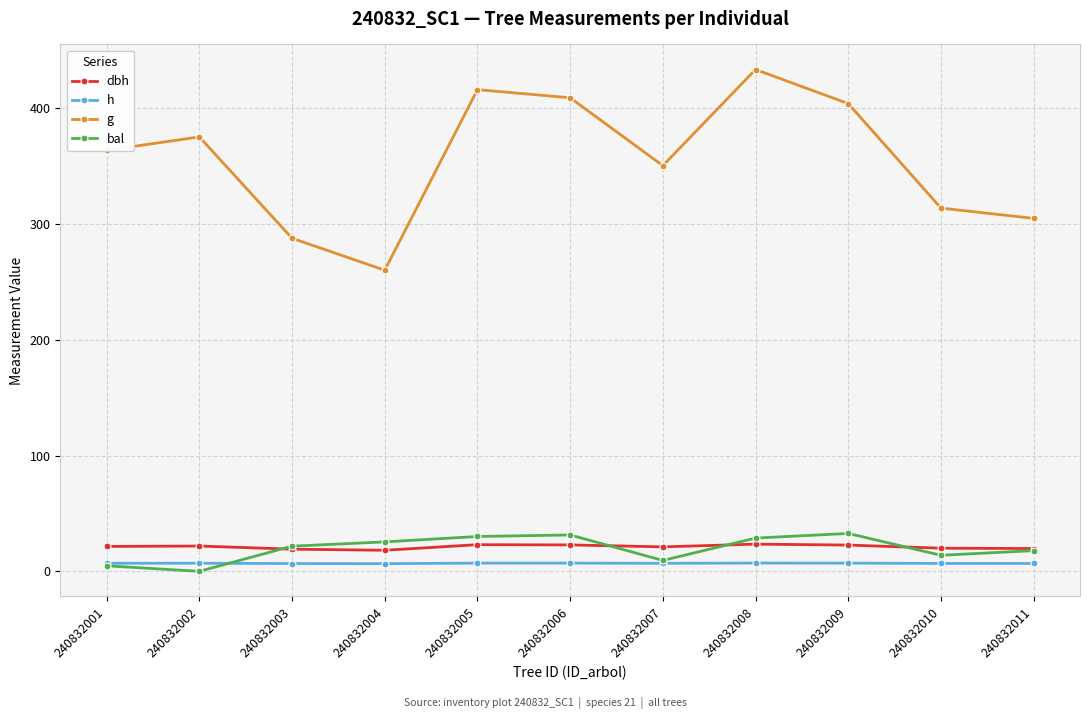

Is this an area chart (filled region under the line)?

No